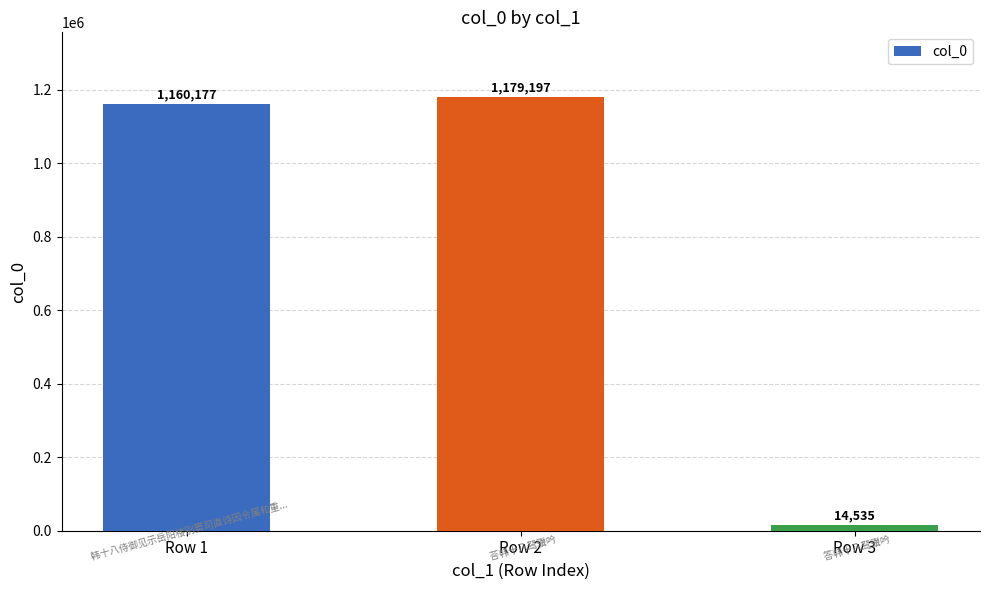

Where is the data nearest to the value 596866?

Row 1